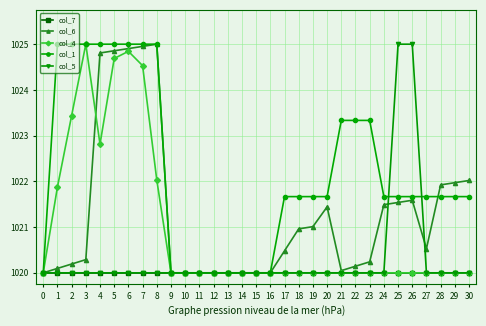

What are all the series names shown in the legend?

col_7, col_6, col_4, col_1, col_5